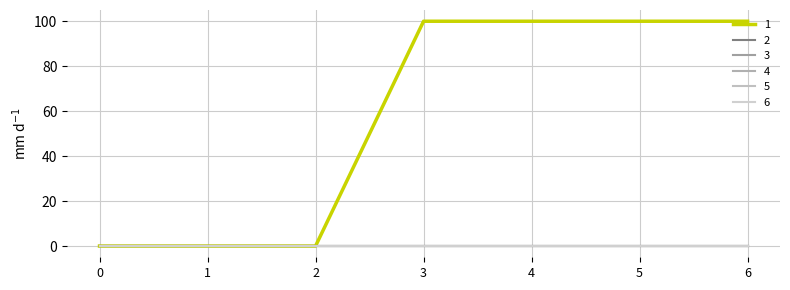

Is the value of 3 at 6 greater than the value of 2 at 1?

No